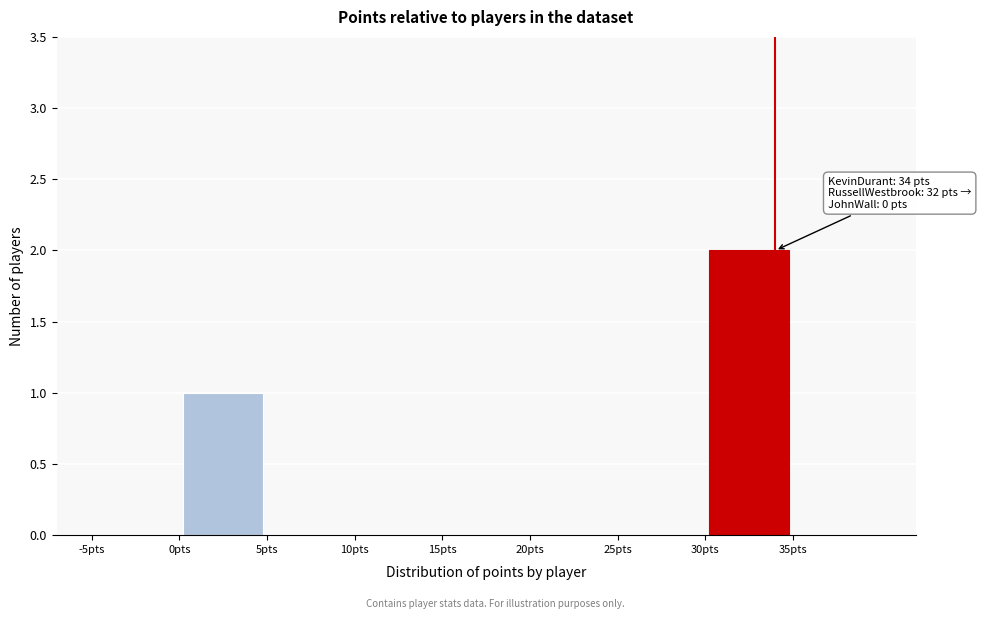

Over which range of the x-axis is the bar tallest?

30 to 35